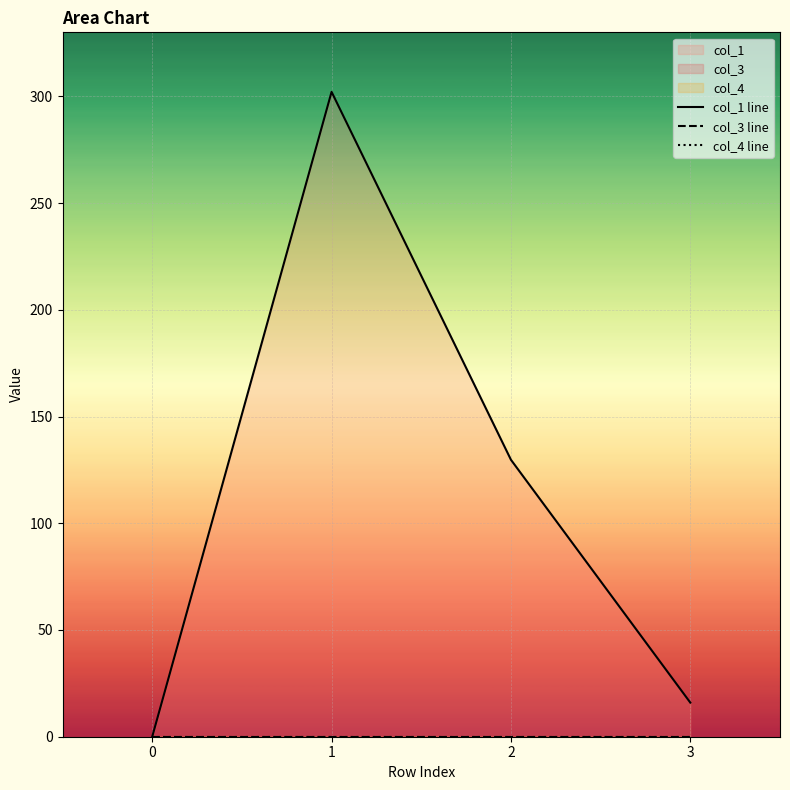

True or false: col_1 line has more than 0 interior local peaks.

True